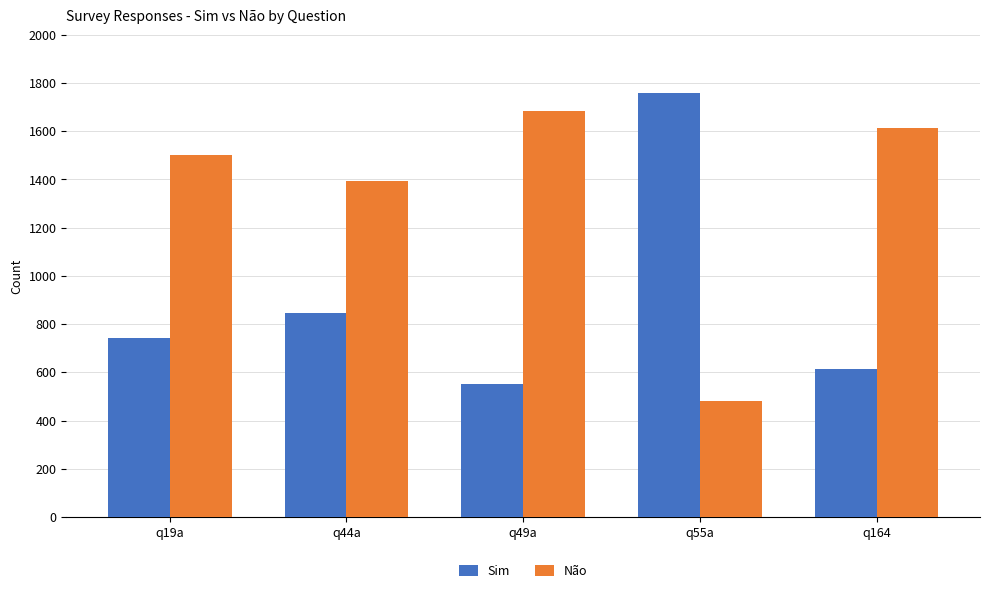

What is the spread (max minus min) of values at q55a?

1280